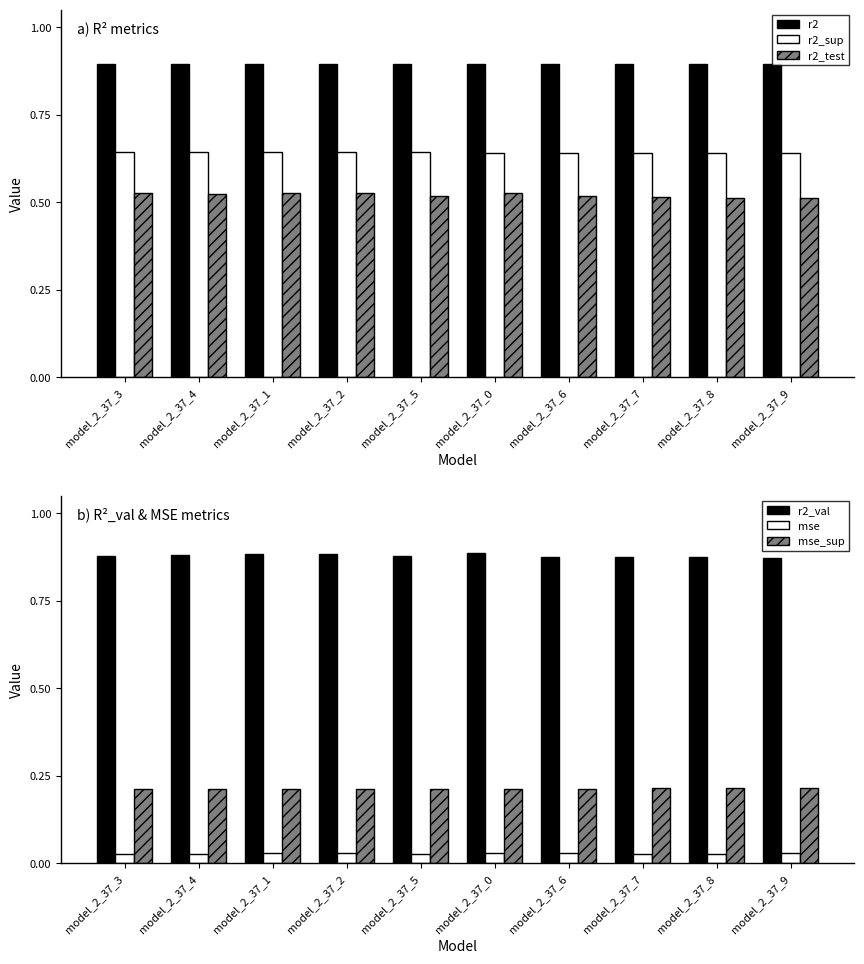

Reading left to right, list all the values displayed in this chart.

r2: 0.9	0.9	0.9	0.9	0.9	0.9	0.9	0.9	0.9	0.9
r2_sup: 0.6	0.6	0.6	0.6	0.6	0.6	0.6	0.6	0.6	0.6
r2_test: 0.5	0.5	0.5	0.5	0.5	0.5	0.5	0.5	0.5	0.5
r2_val: 0.9	0.9	0.9	0.9	0.9	0.9	0.9	0.9	0.9	0.9
mse: 0.0	0.0	0.0	0.0	0.0	0.0	0.0	0.0	0.0	0.0
mse_sup: 0.2	0.2	0.2	0.2	0.2	0.2	0.2	0.2	0.2	0.2